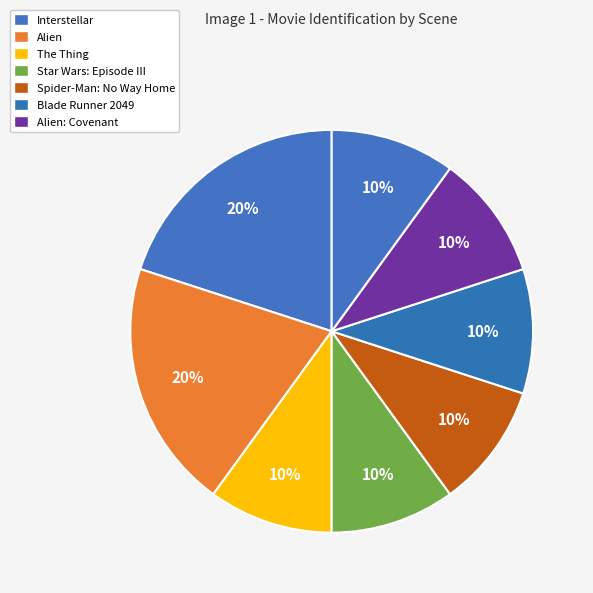

How many slices are in this pie chart?

8